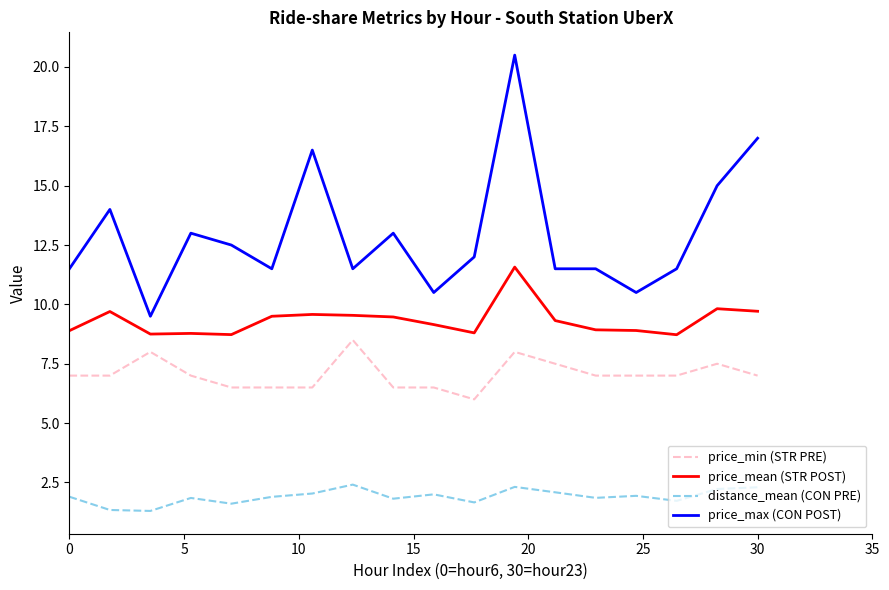

What are all the series names shown in the legend?

price_min (STR PRE), price_mean (STR POST), distance_mean (CON PRE), price_max (CON POST)